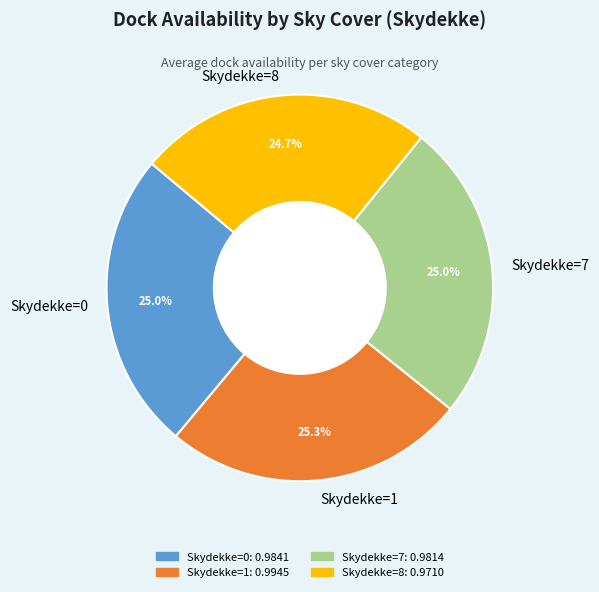

What percentage do Skydekke=0 and Skydekke=1 together represent?

50.3%